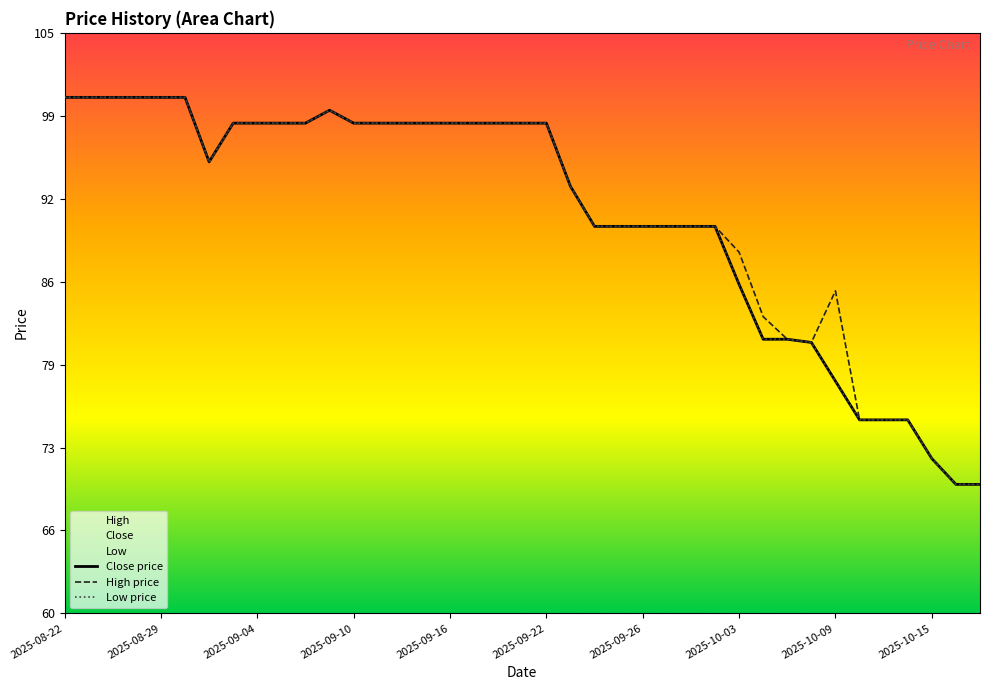

The value of Close price at 21 is 93.1. True or false?

True